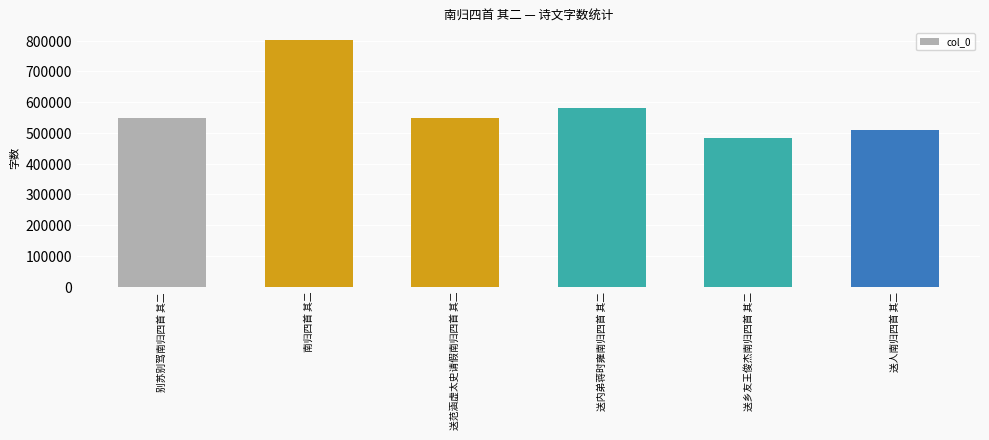

What is the minimum value shown in the chart?

482492